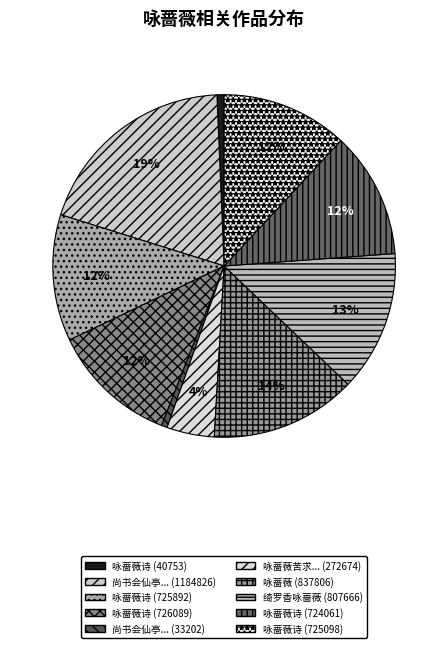

How many segments does this pie chart have?

10